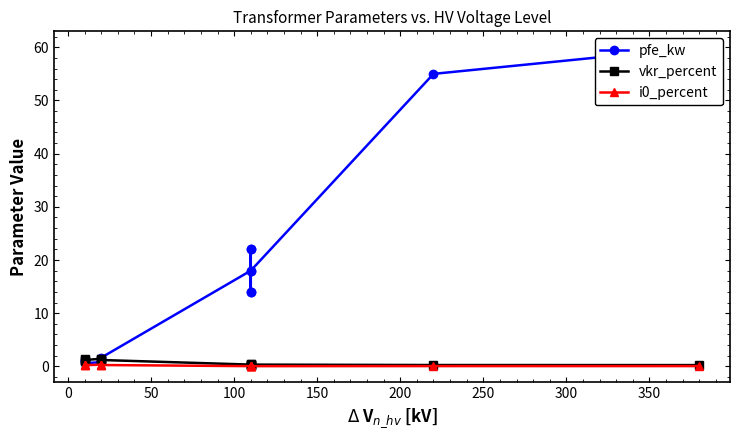

Which series changed the most between 150 and 200?

pfe_kw